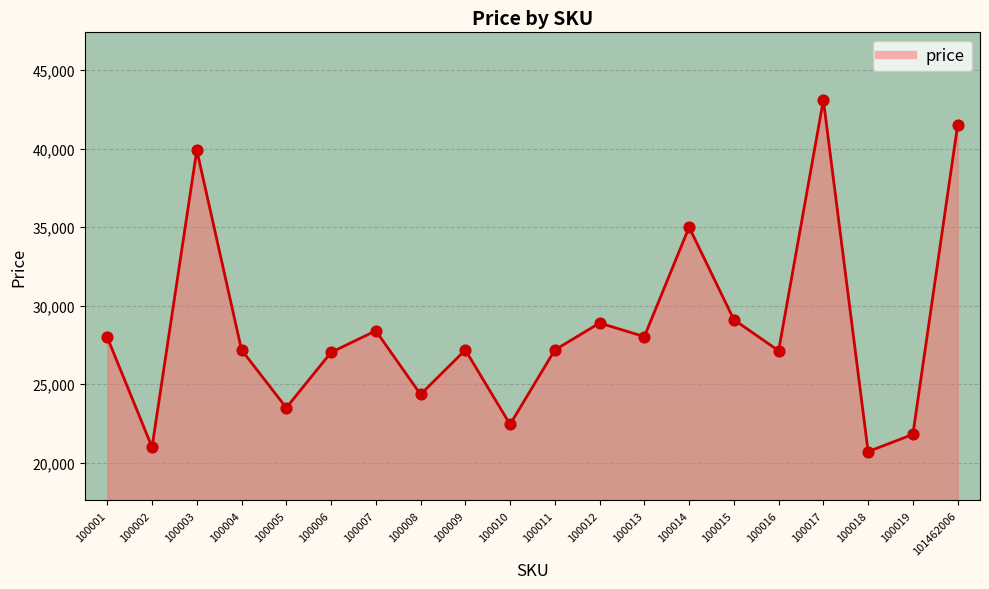

Approximately how many times larger is the value at 100010 compared to 100014?

0.6